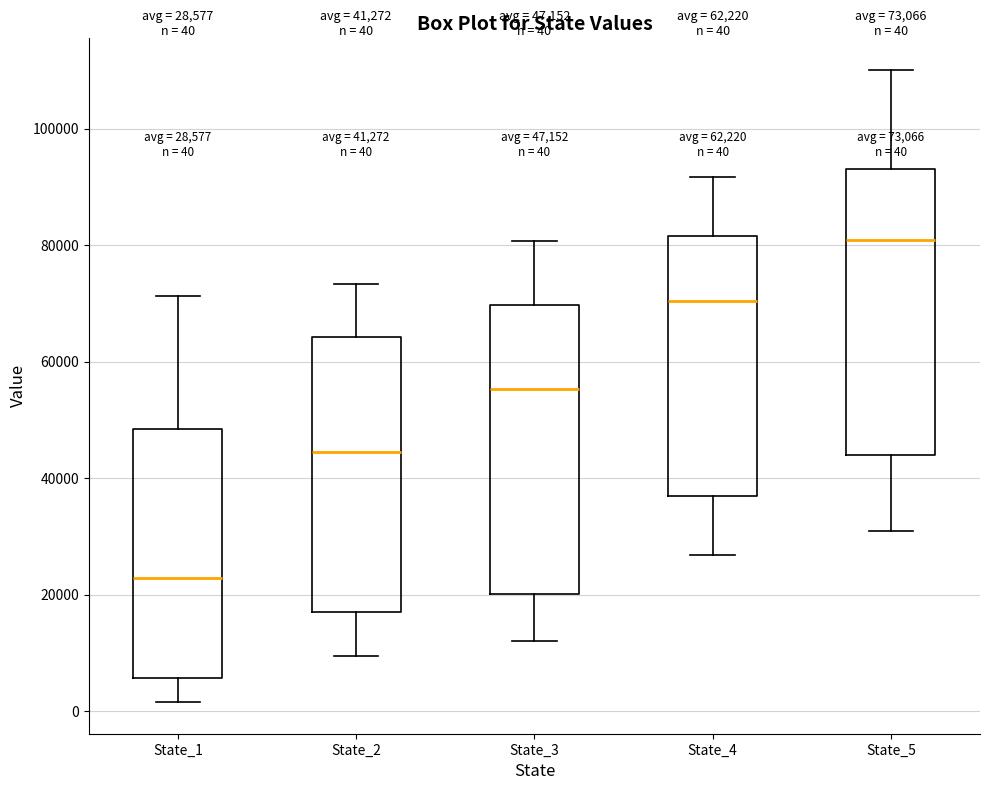

Which box's median line is the highest?

State_5